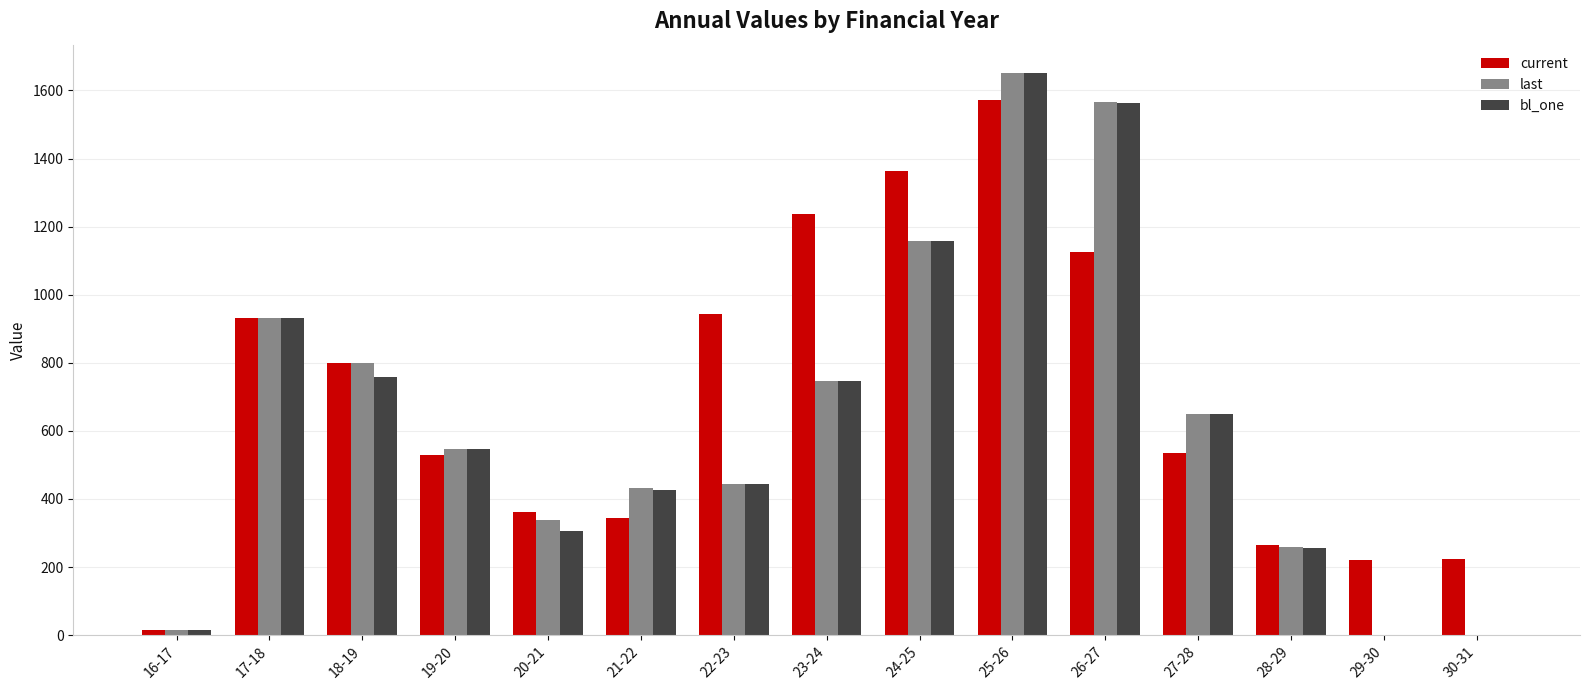

What are all the series names shown in the legend?

current, last, bl_one